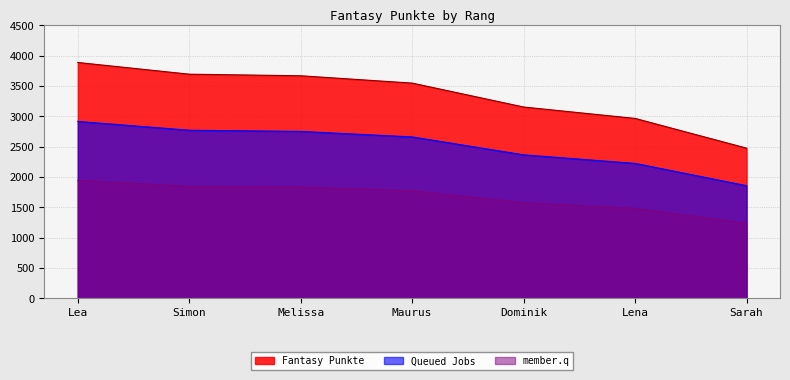

Rank the categories by value from lowest to highest.

Sarah, Lena, Dominik, Maurus, Melissa, Simon, Lea